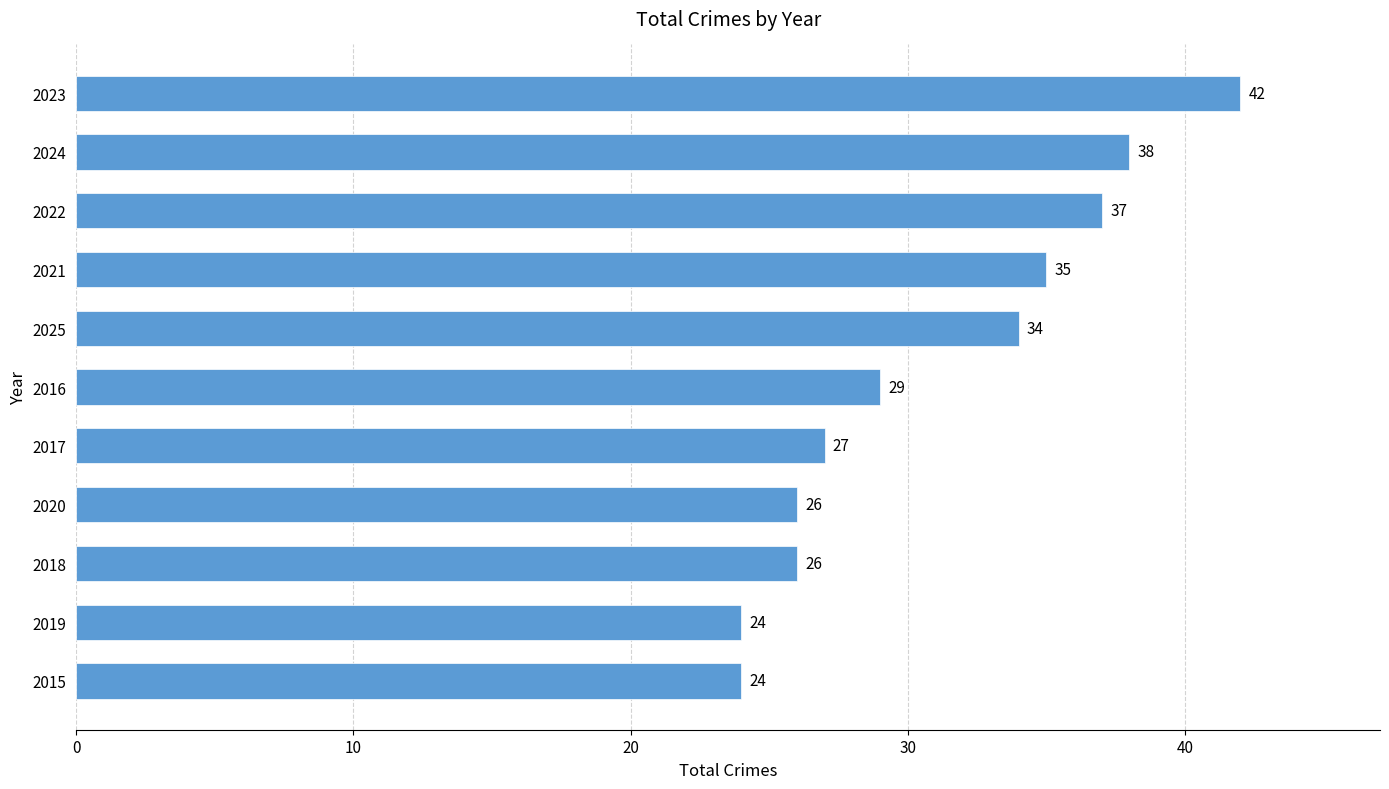

True or false: the data shows 7 at 2015.

False